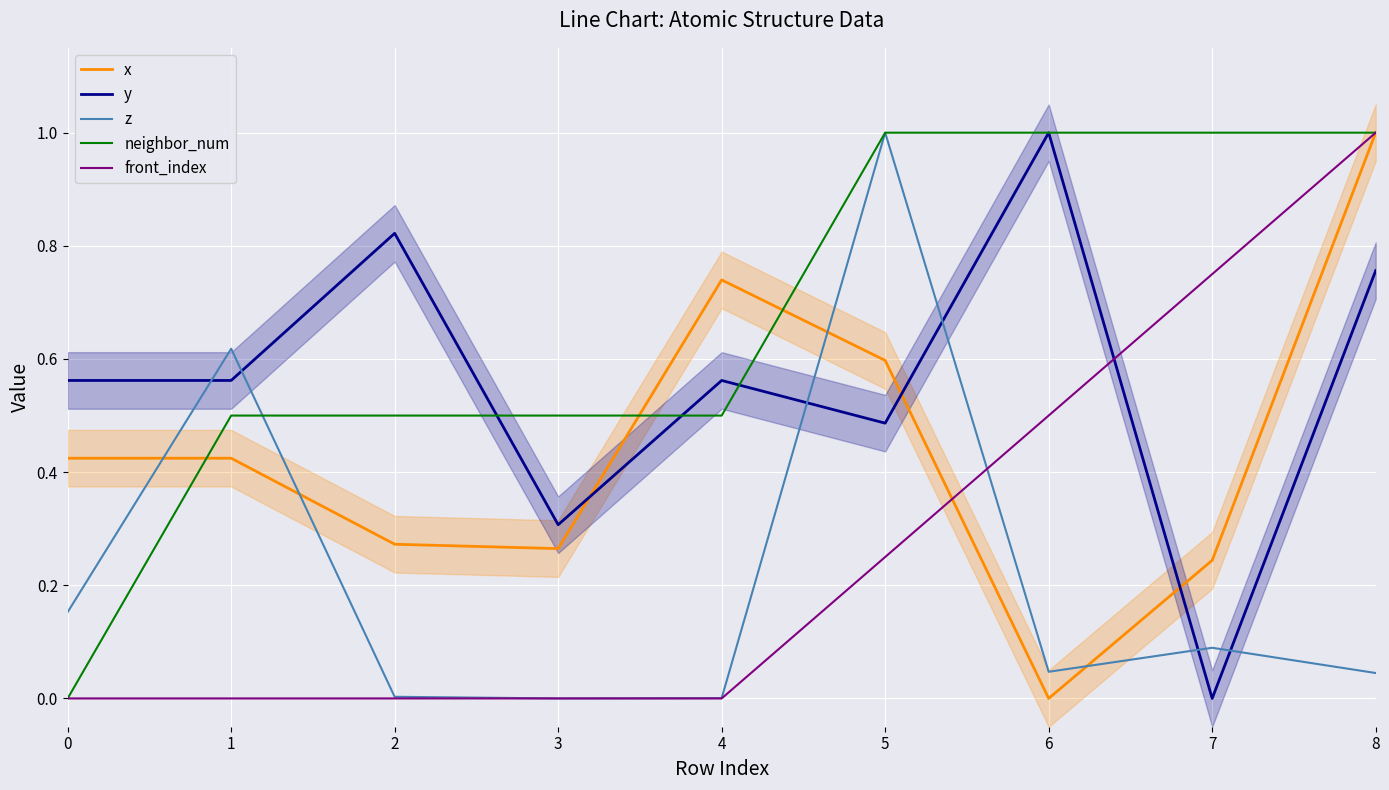

At how many categories does at least one series exceed 0?

9